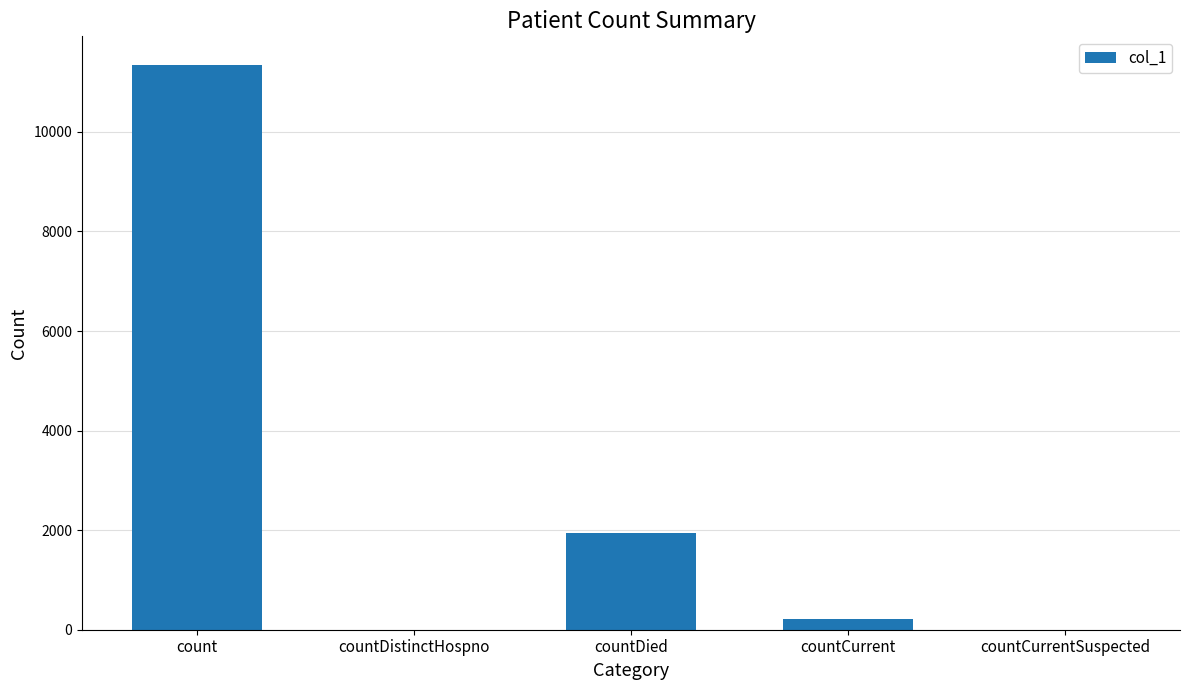

True or false: the data shows 1937 at countDied.

True